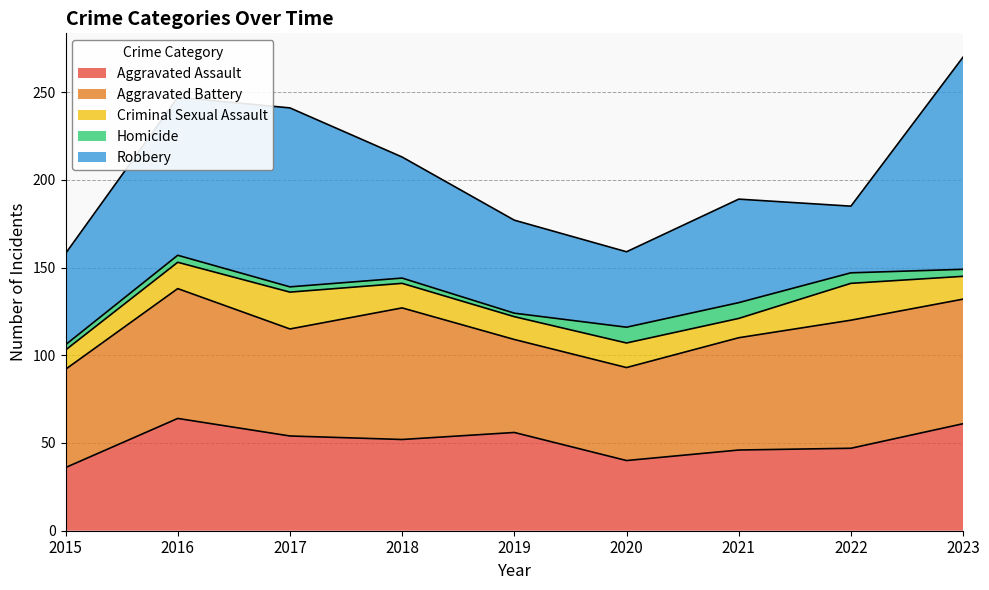

What is the total value across all series at 2019?

177